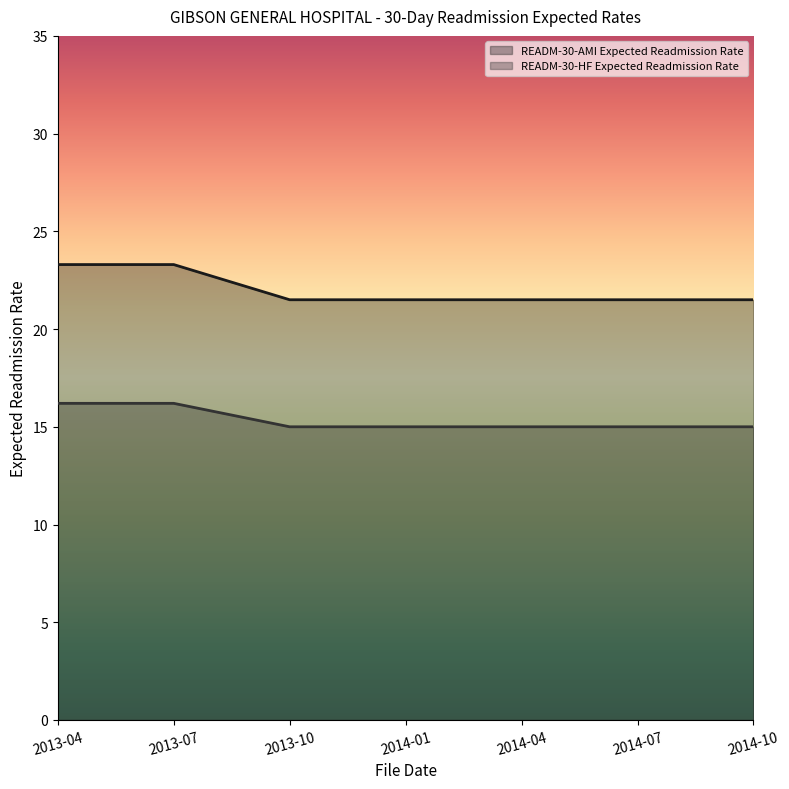

The value of READM-30-HF Expected Readmission Rate at 2014-10 is 23.1. True or false?

False